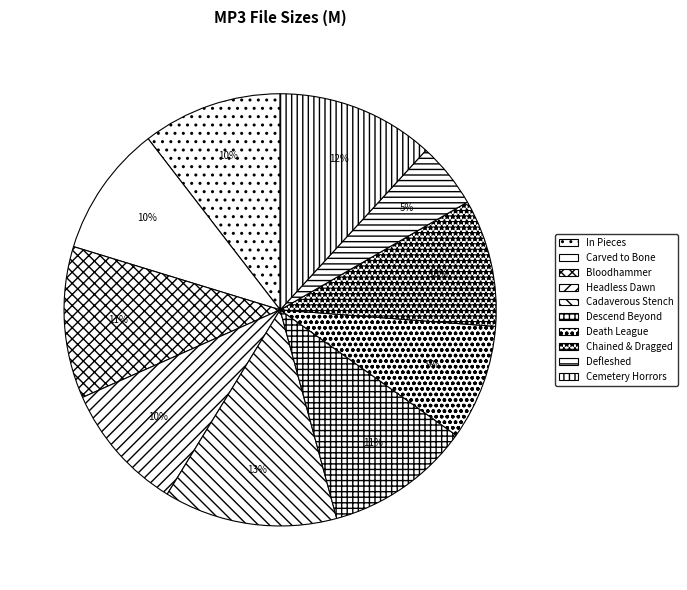

How many slices are in this pie chart?

10